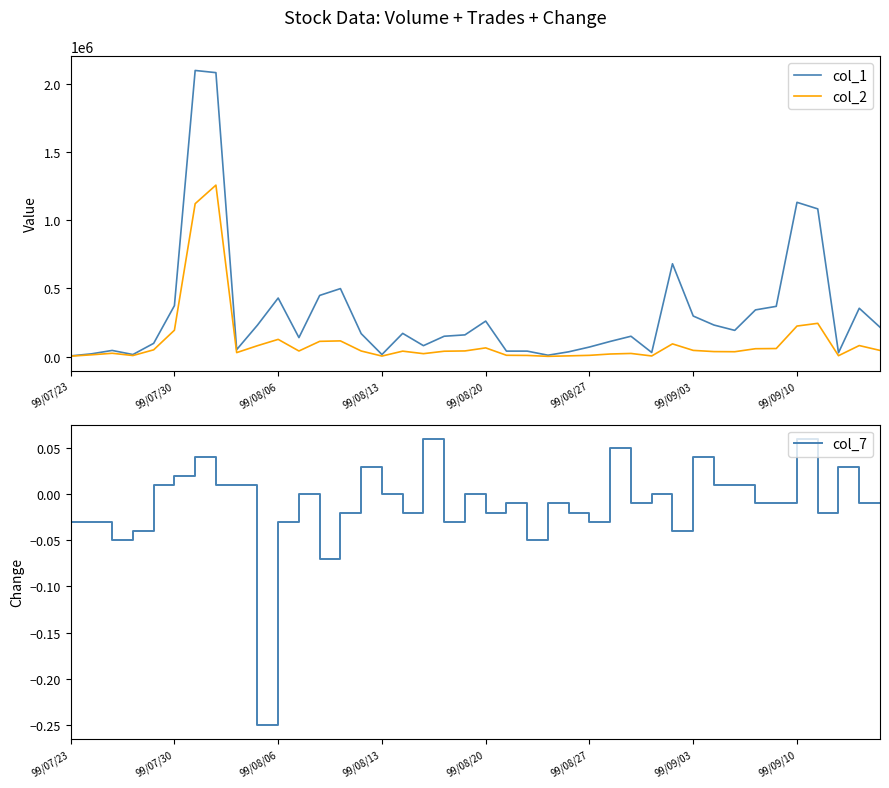

Does the chart display data point markers on the line(s)?

No